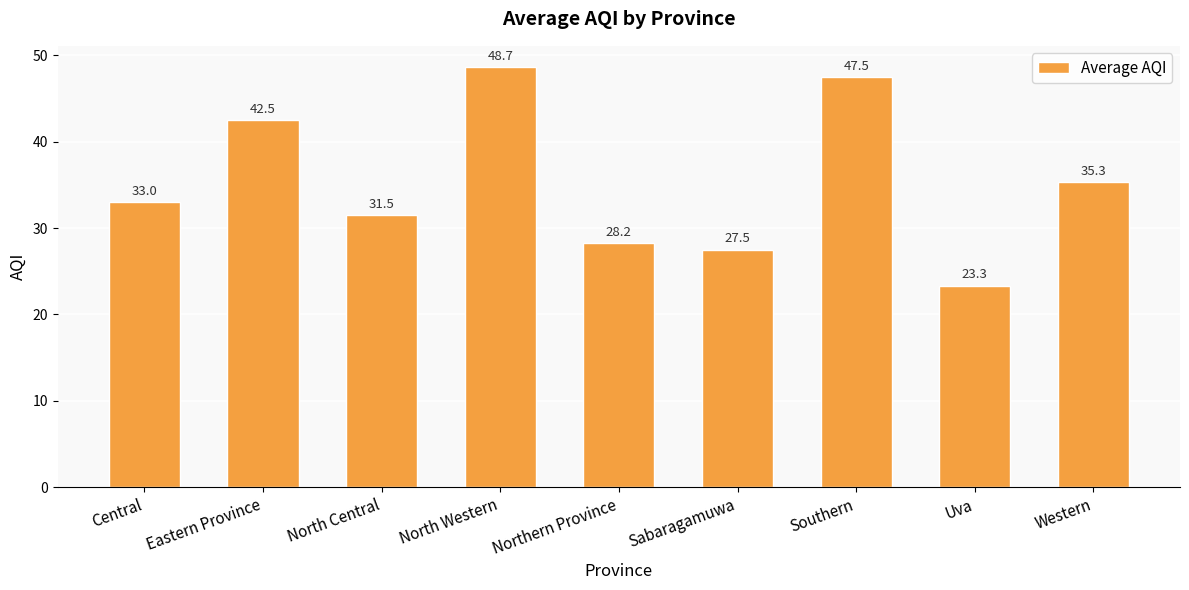

Are the bars horizontal?

No